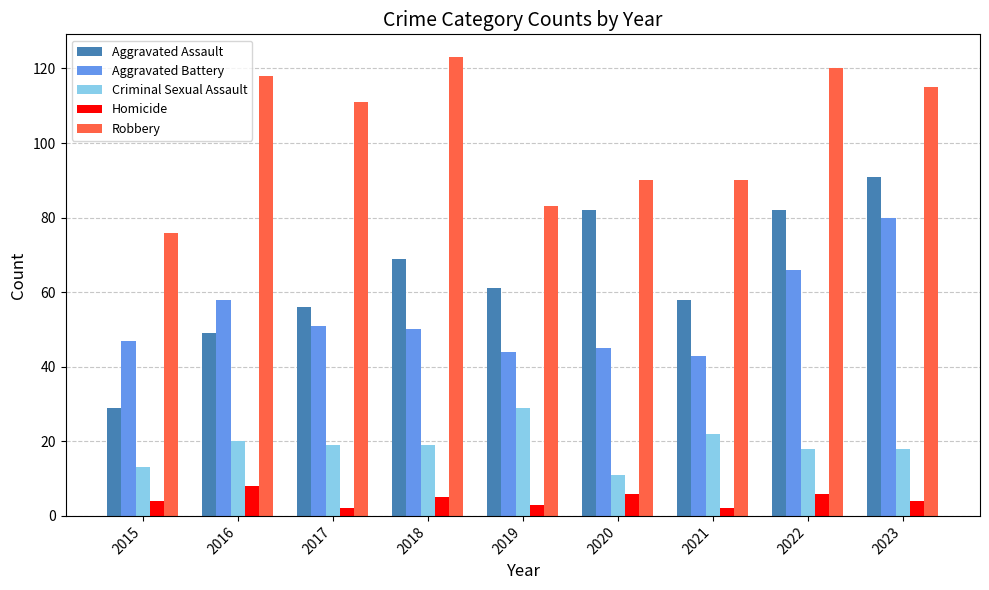

How many bars are there in each group?

5